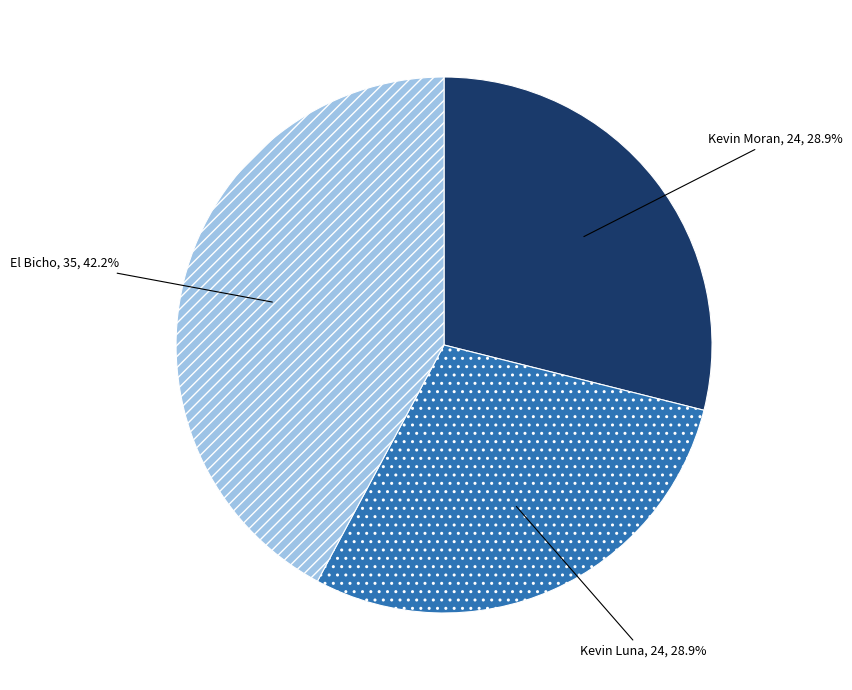

Does any single category account for the majority?

No